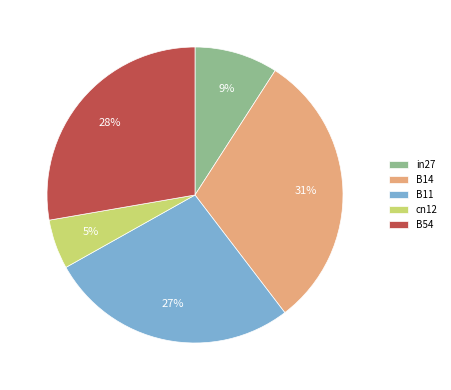

The B54 slice represents 15% of the pie. True or false?

False